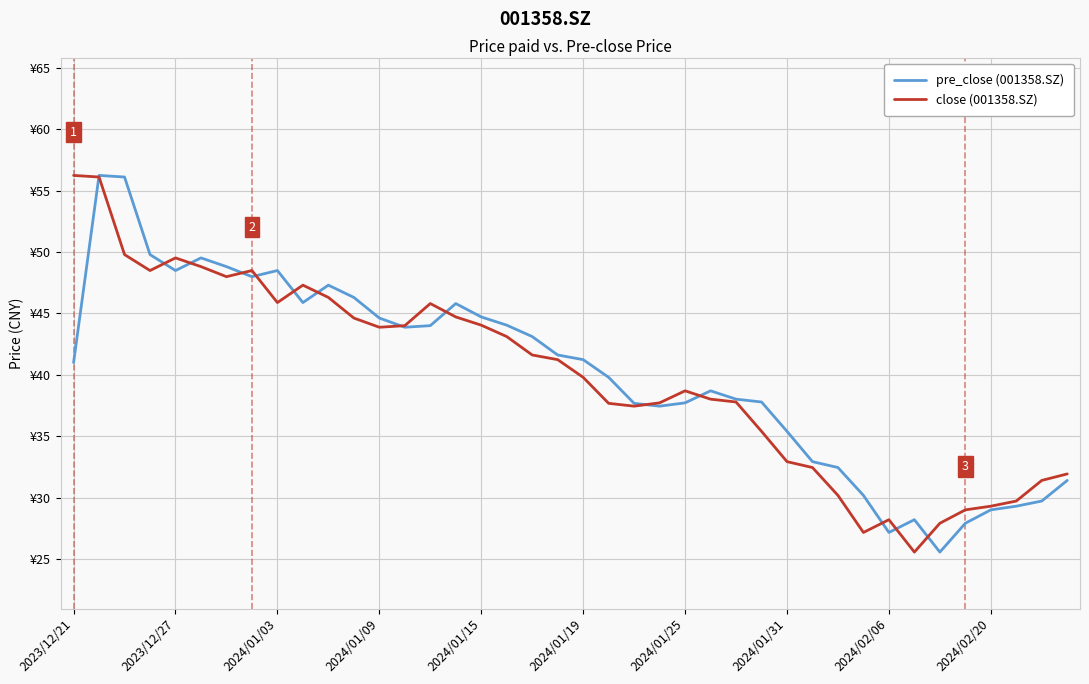

What are all the series names shown in the legend?

pre_close (001358.SZ), close (001358.SZ)